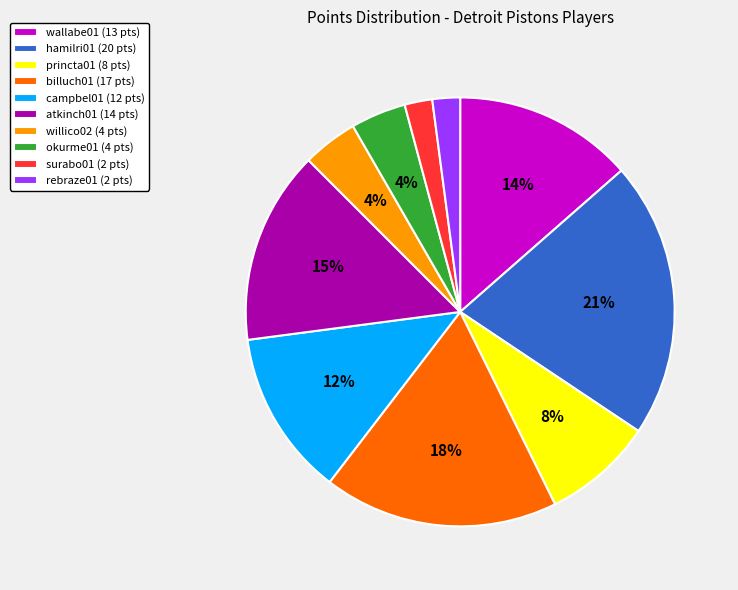

To the nearest percent, what is the average slice percentage?

10%